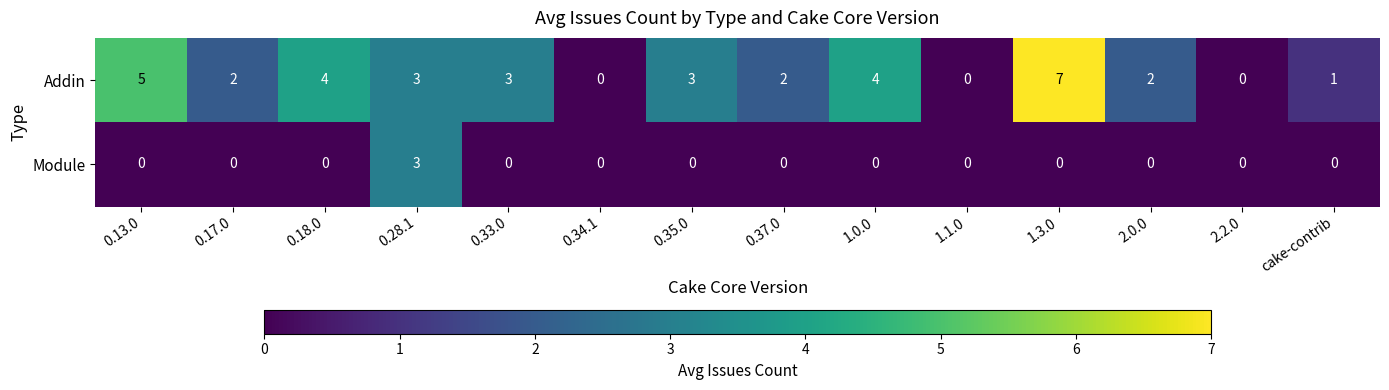

What is the total value across all series at 0.28.1?

6